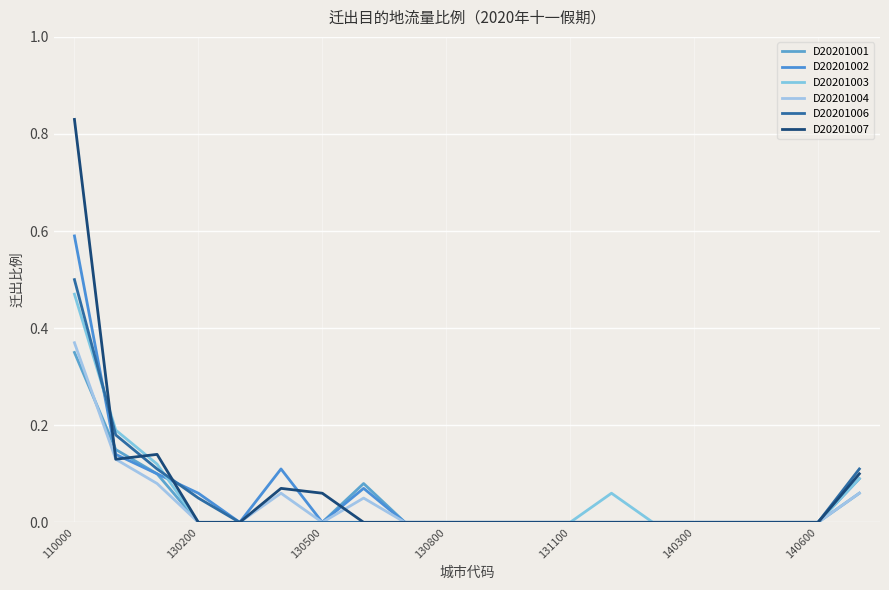

Reading left to right, list all the values displayed in this chart.

D20201001: 0.3	0.1	0.1	0.0	0.0	0.0	0.0	0.1	0.0	0.0	0.0	0.0	0.0	0.0	0.0	0.0	0.0	0.0	0.0	0.1
D20201002: 0.6	0.1	0.1	0.1	0.0	0.1	0.0	0.1	0.0	0.0	0.0	0.0	0.0	0.0	0.0	0.0	0.0	0.0	0.0	0.1
D20201003: 0.5	0.2	0.1	0.0	0.0	0.0	0.0	0.0	0.0	0.0	0.0	0.0	0.0	0.1	0.0	0.0	0.0	0.0	0.0	0.1
D20201004: 0.4	0.1	0.1	0.0	0.0	0.1	0.0	0.1	0.0	0.0	0.0	0.0	0.0	0.0	0.0	0.0	0.0	0.0	0.0	0.1
D20201006: 0.5	0.2	0.1	0.1	0.0	0.0	0.0	0.0	0.0	0.0	0.0	0.0	0.0	0.0	0.0	0.0	0.0	0.0	0.0	0.1
D20201007: 0.8	0.1	0.1	0.0	0.0	0.1	0.1	0.0	0.0	0.0	0.0	0.0	0.0	0.0	0.0	0.0	0.0	0.0	0.0	0.1